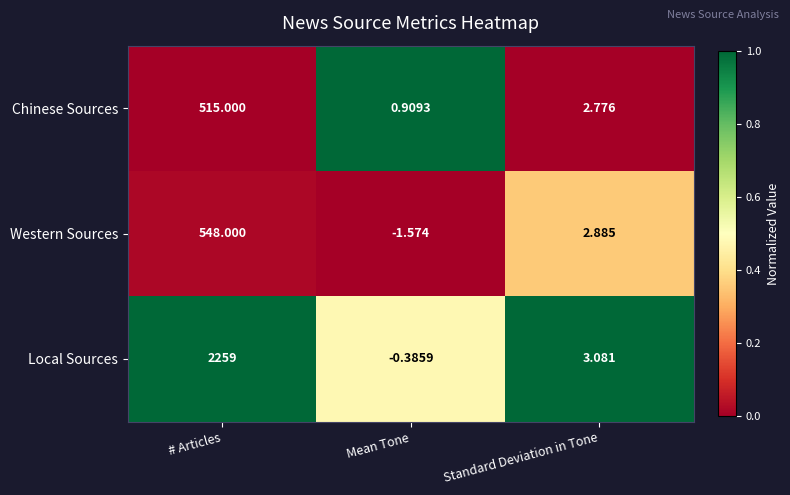

At which category is the sum across all series the highest?

# Articles